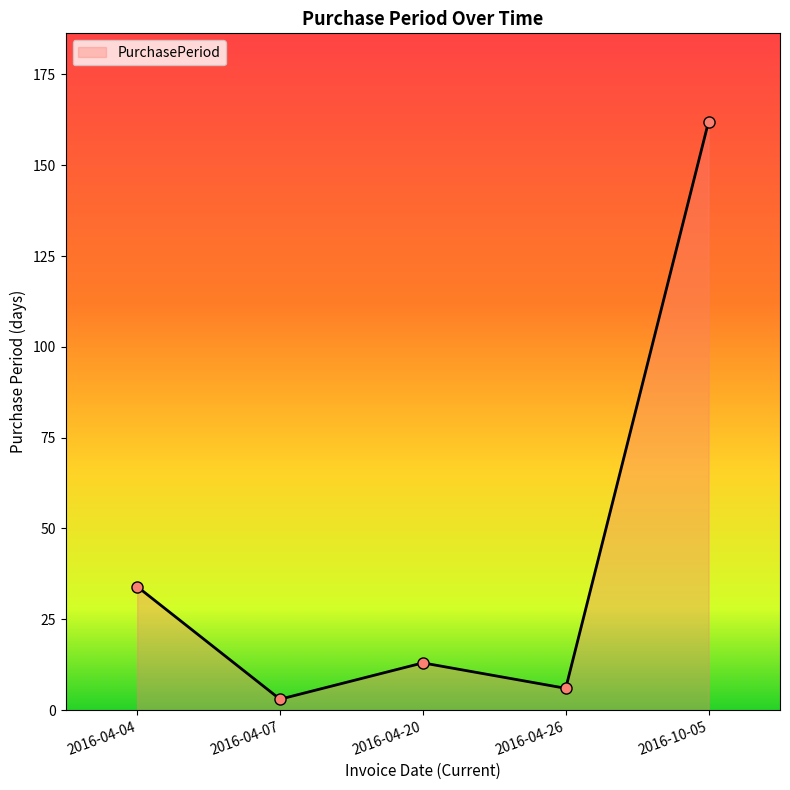

At which label is the value closest to 82?

2016-04-04